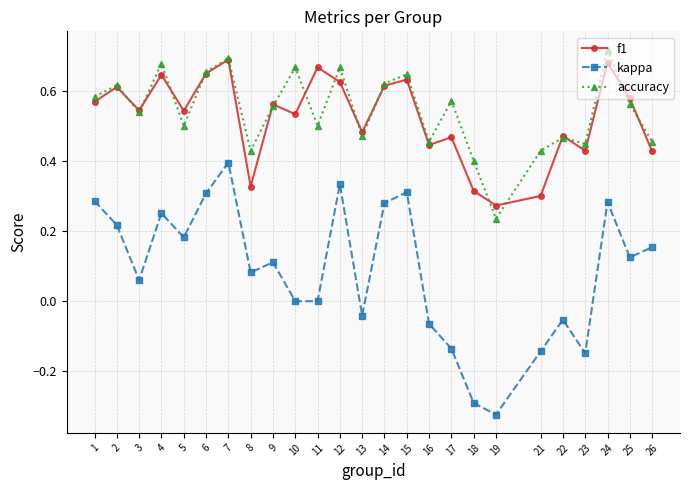

What are all the series names shown in the legend?

f1, kappa, accuracy